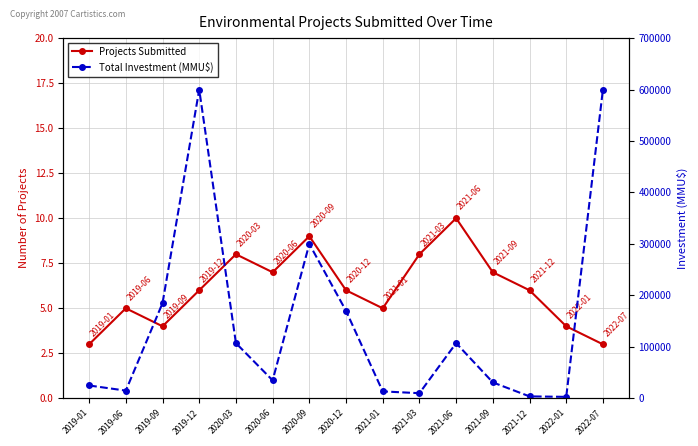

At which category does Projects Submitted reach its first local valley?

2019-09